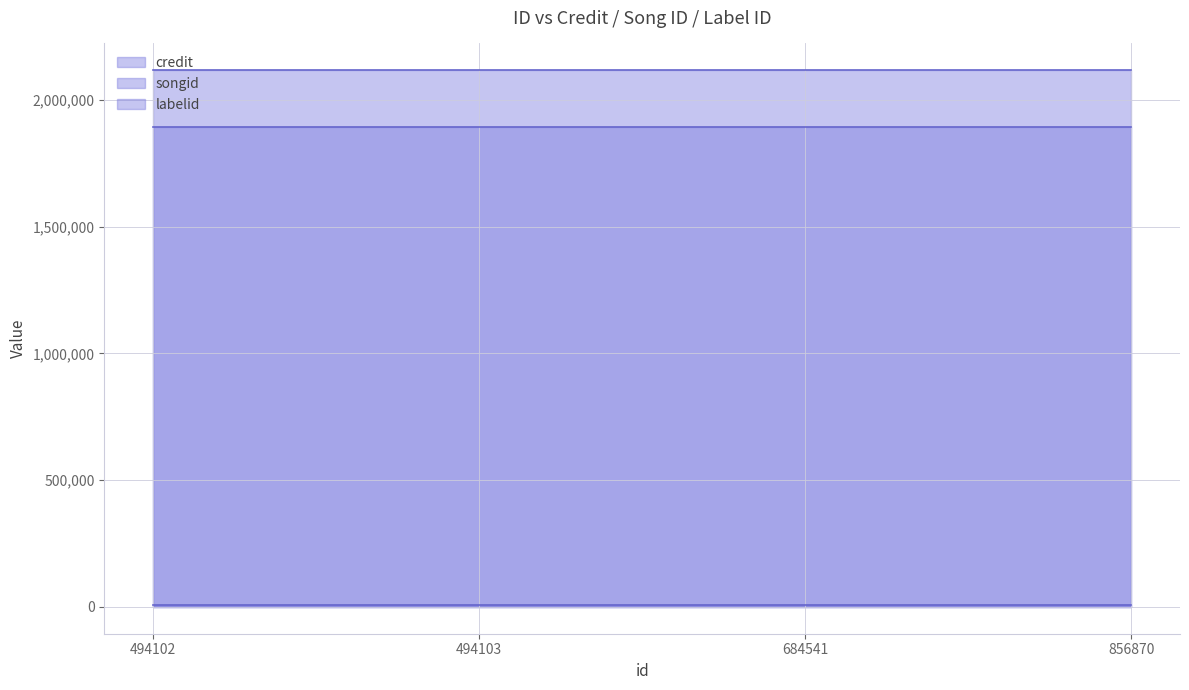

True or false: credit line and songid line cross at least once.

False